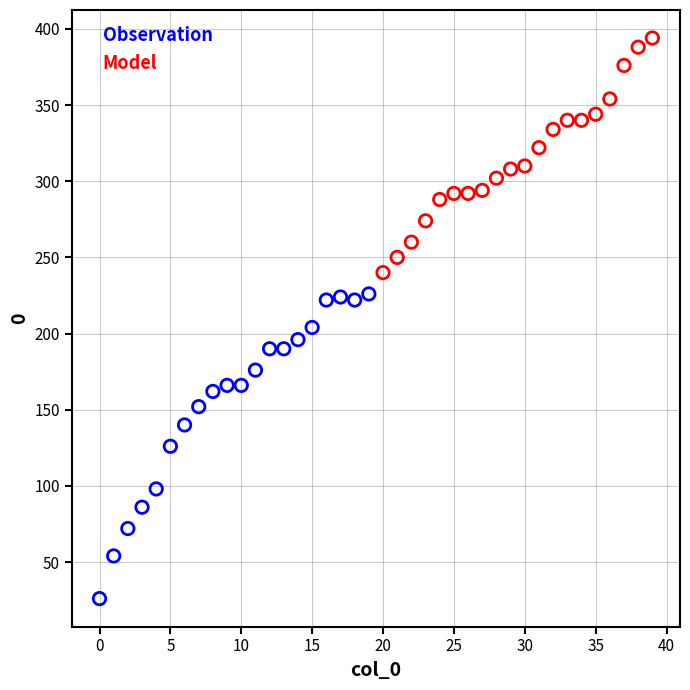

Which series has the widest spread of Y values?

Observation